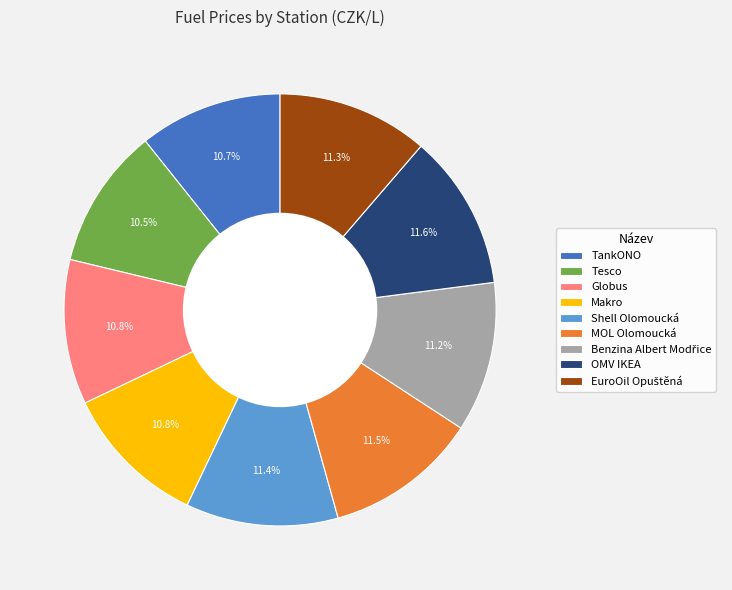

To the nearest percent, what is the average slice percentage?

11%